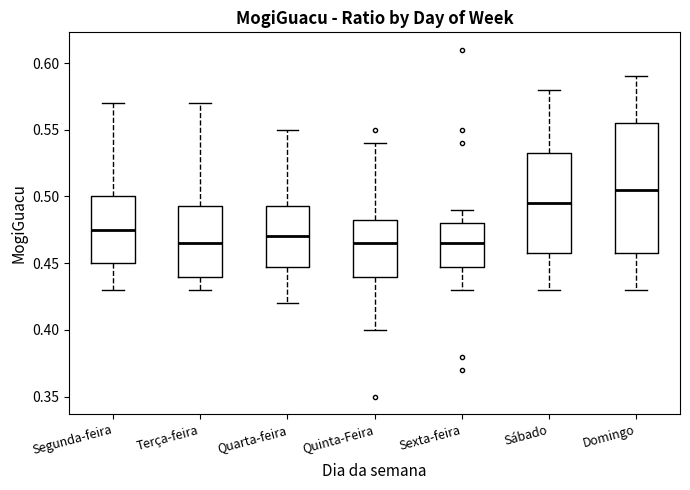

Which box is the tallest, from its lower edge to its upper edge?

Domingo